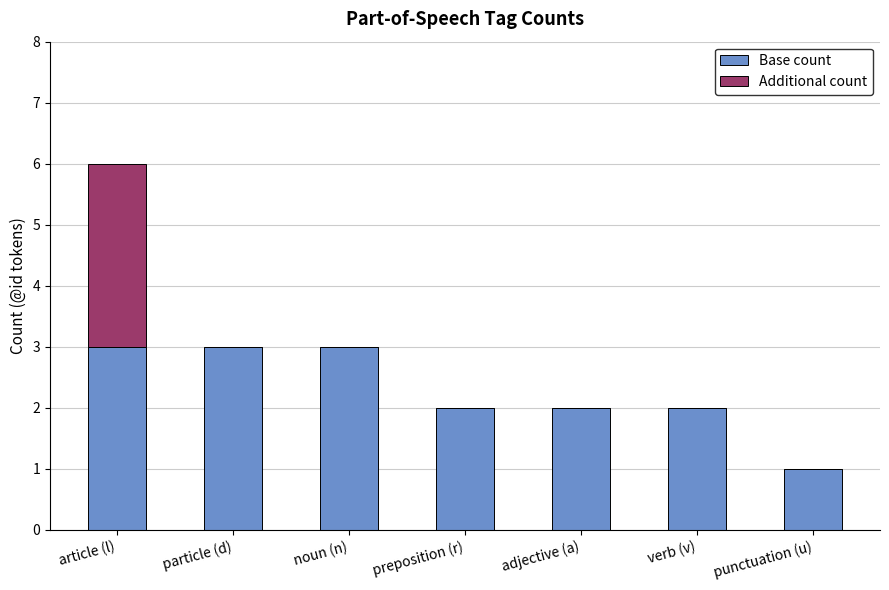

Reading left to right, what are the values for Base count?

article (l)=3	particle (d)=3	noun (n)=3	preposition (r)=2	adjective (a)=2	verb (v)=2	punctuation (u)=1